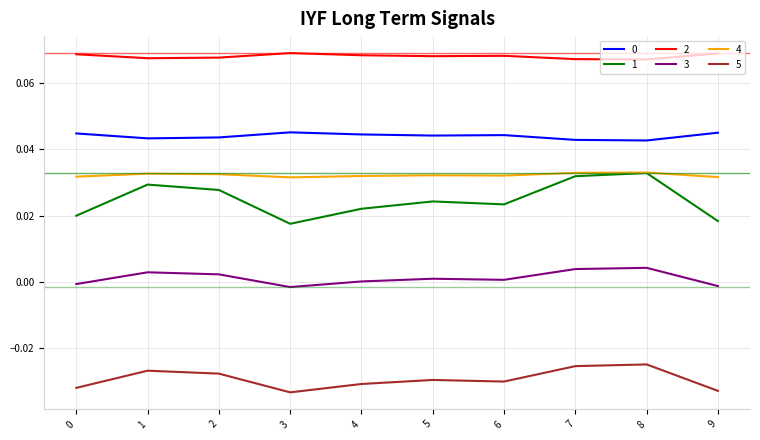

Is the value of 5 at 5 greater than the value of 0 at 6?

No